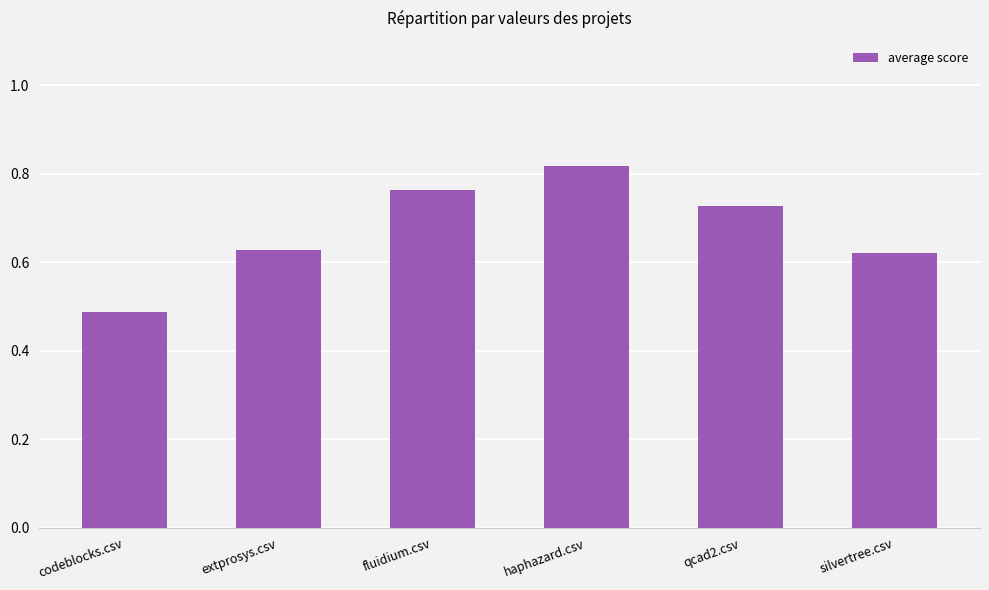

How many categories are shown in the chart?

6